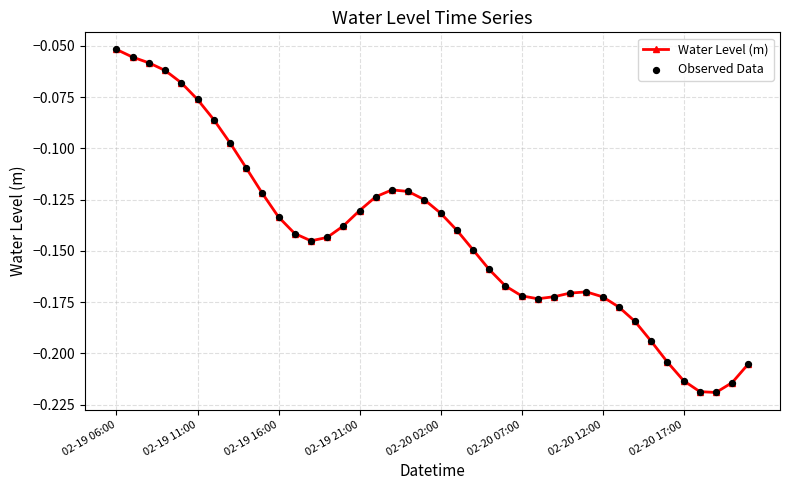

True or false: the data has more than 1 interior local peaks.

True